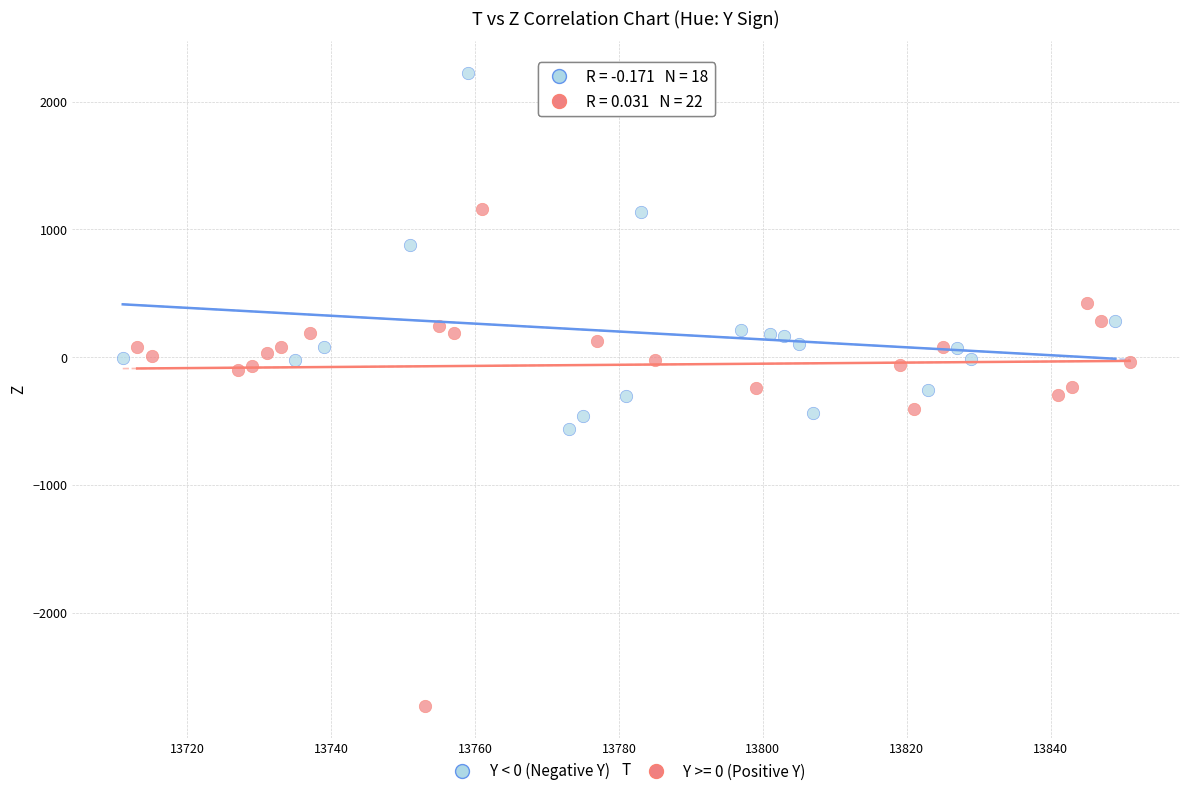

Which series reaches the minimum Y coordinate?

Y >= 0 (Positive Y)